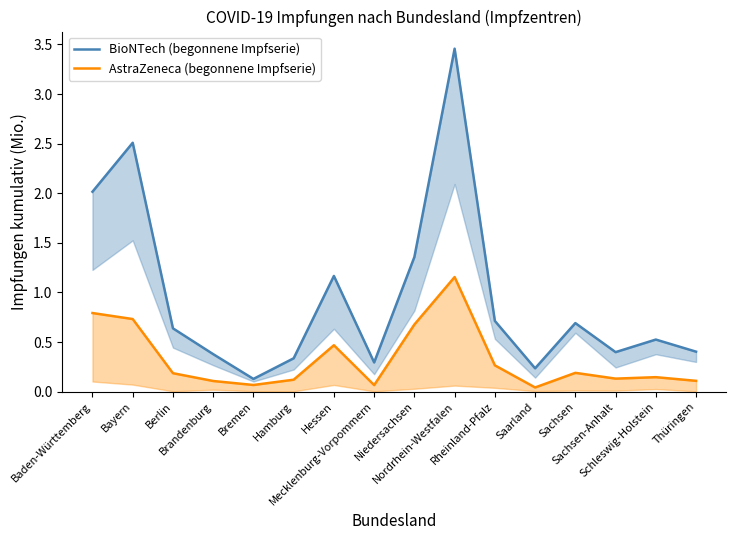

Reading left to right, list all the values displayed in this chart.

BioNTech (begonnene Impfserie): 2.0	2.5	0.6	0.4	0.1	0.3	1.2	0.3	1.4	3.5	0.7	0.2	0.7	0.4	0.5	0.4
AstraZeneca (begonnene Impfserie): 0.8	0.7	0.2	0.1	0.1	0.1	0.5	0.1	0.7	1.2	0.3	0.0	0.2	0.1	0.1	0.1